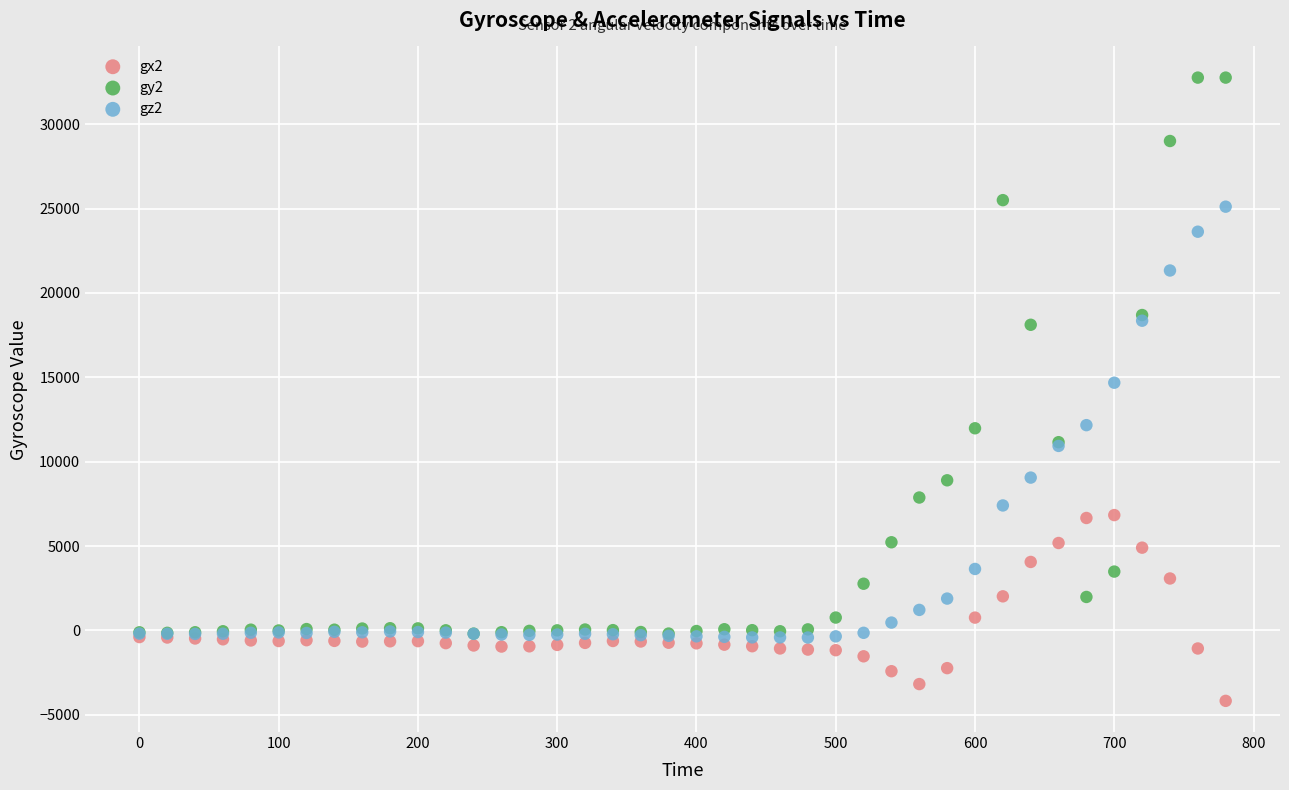

What are all the series names shown in the legend?

gx2, gy2, gz2